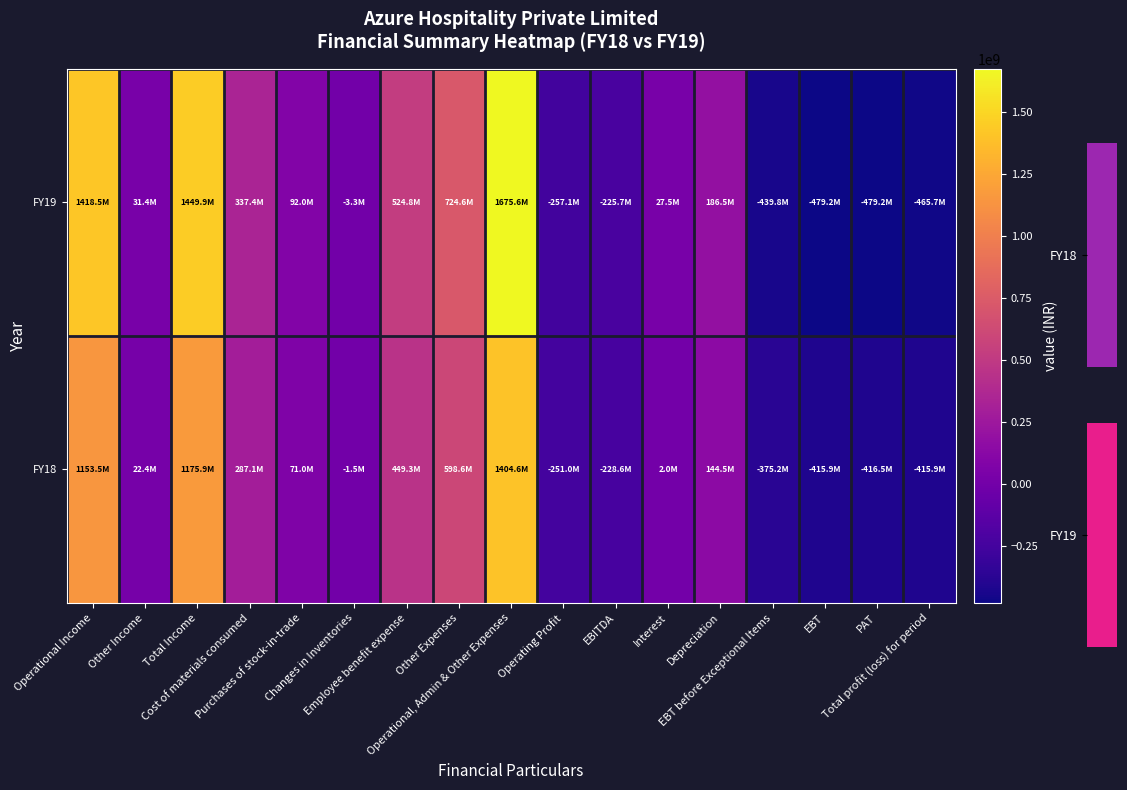

Which series has the largest total across all categories?

FY19